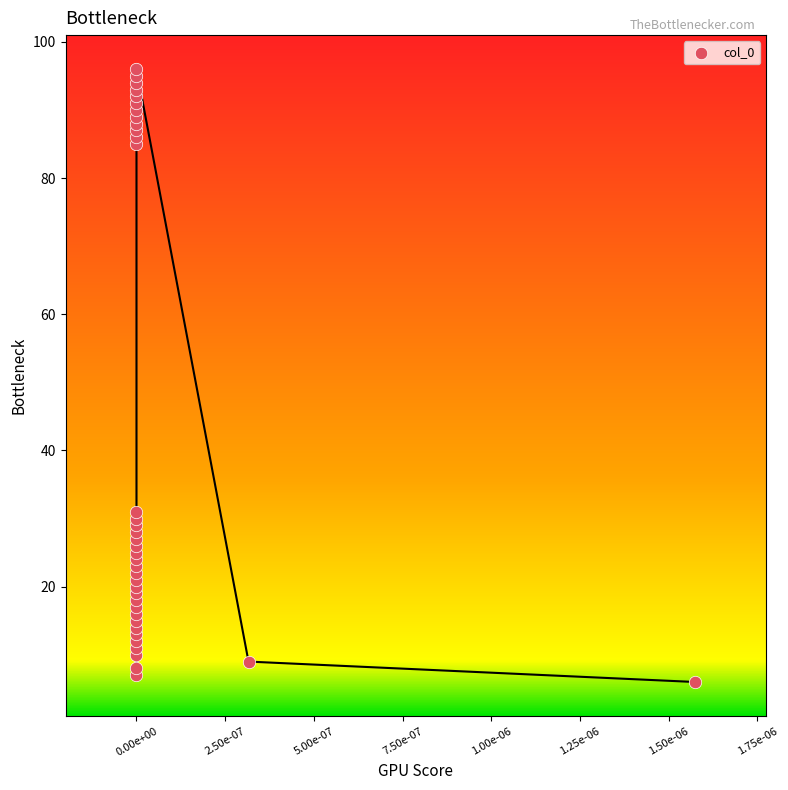

What is the range of Y values (max minus min)?

90